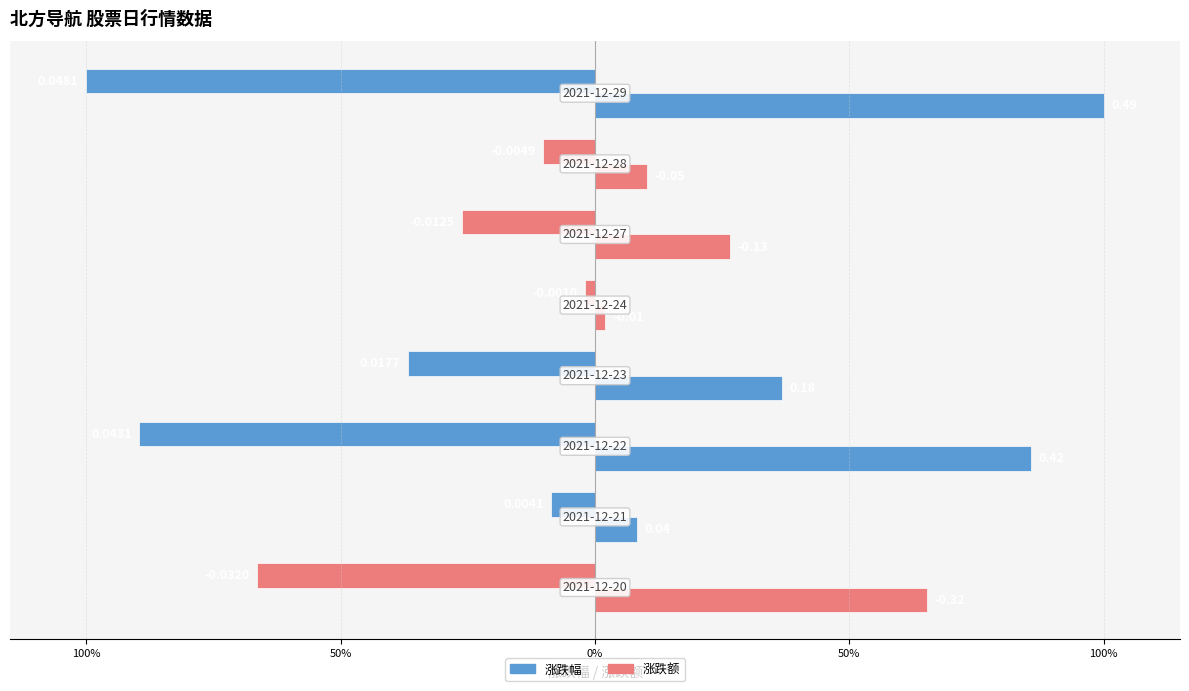

What is the lowest value of the 涨跌幅 series?

-100.0